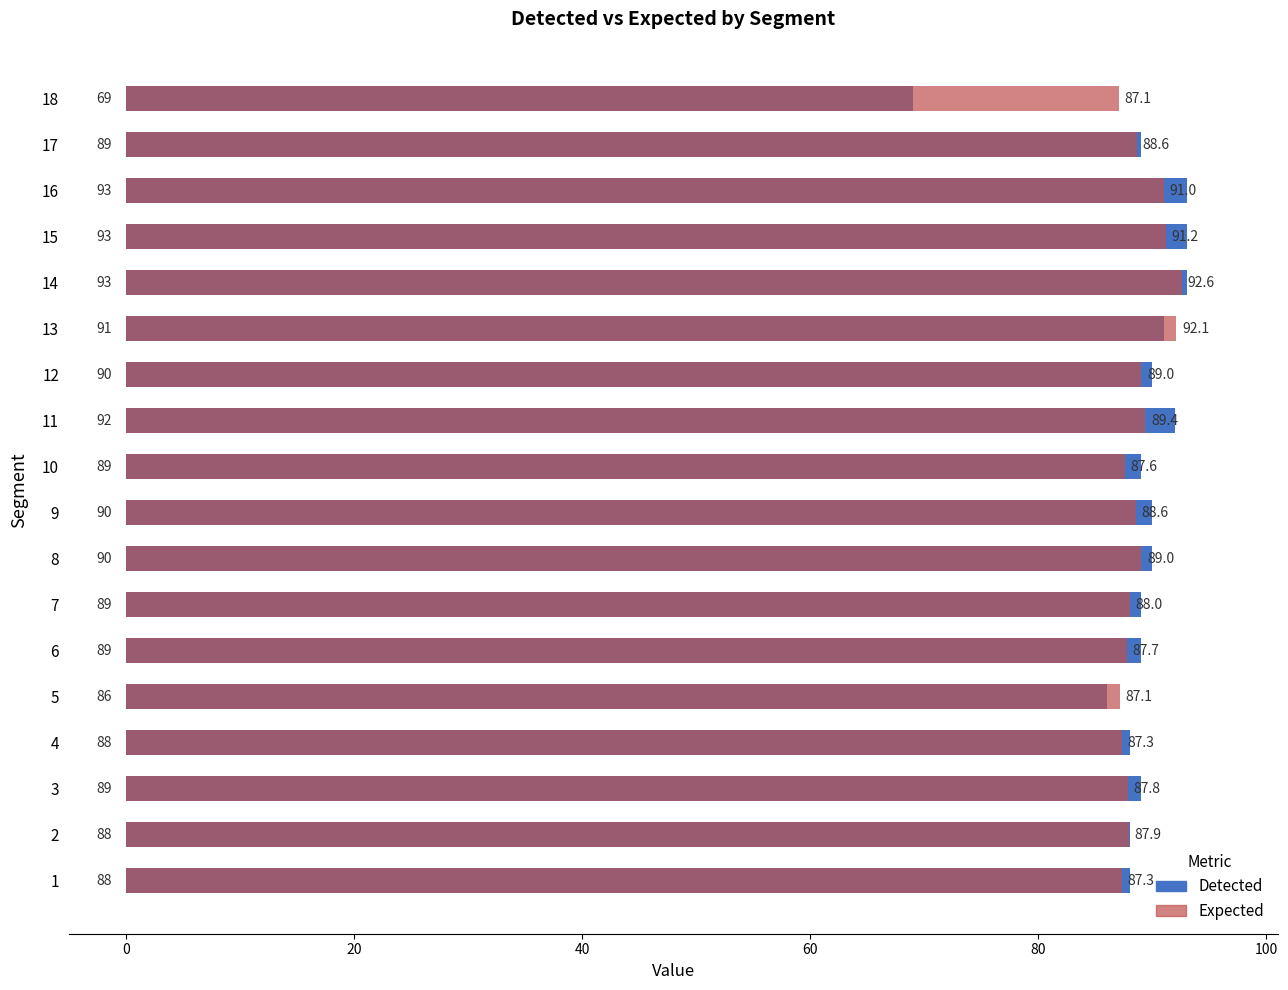

What is the value of the Expected bar at the 9th from the left?

88.6